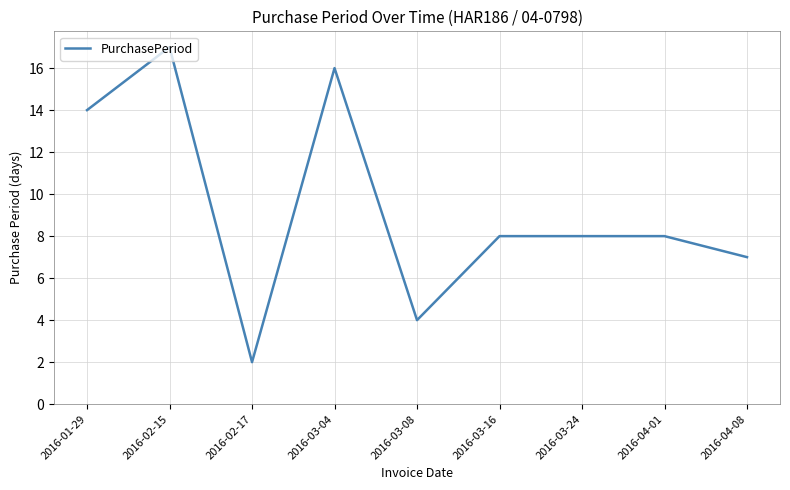

Reading right to left, transcribe all the data shown in this chart.

2016-04-08=7	2016-04-01=8	2016-03-24=8	2016-03-16=8	2016-03-08=4	2016-03-04=16	2016-02-17=2	2016-02-15=17	2016-01-29=14